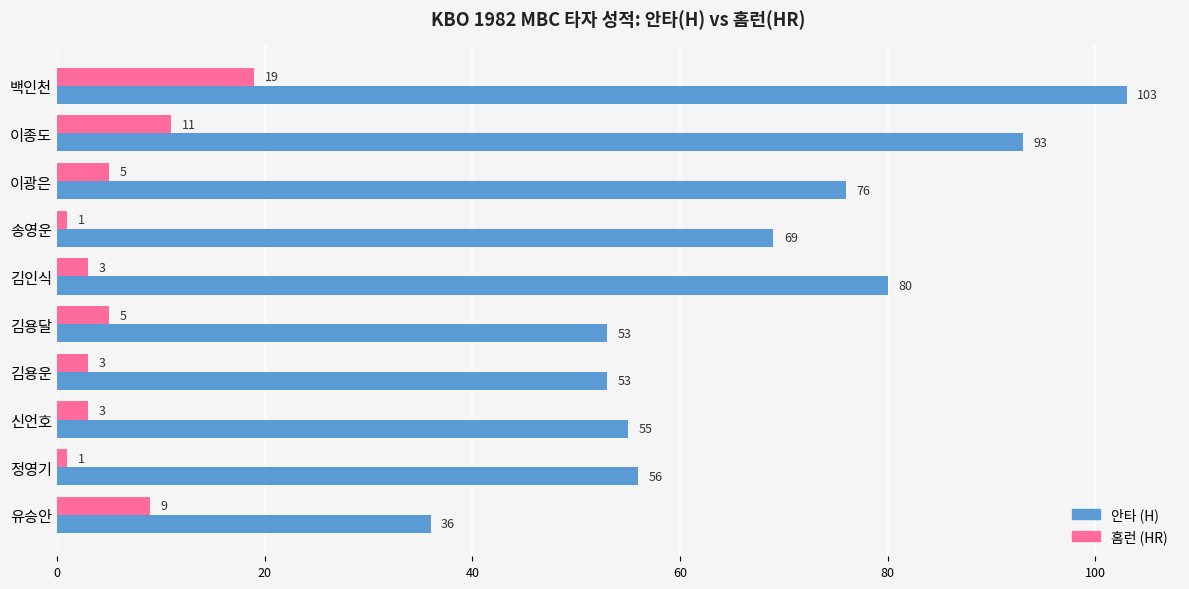

At which category is the sum across all series the highest?

백인천